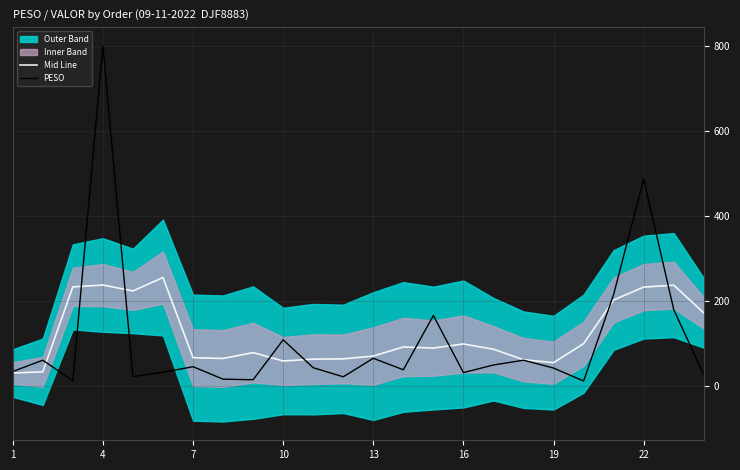

True or false: PESO has more than 2 interior local peaks.

True